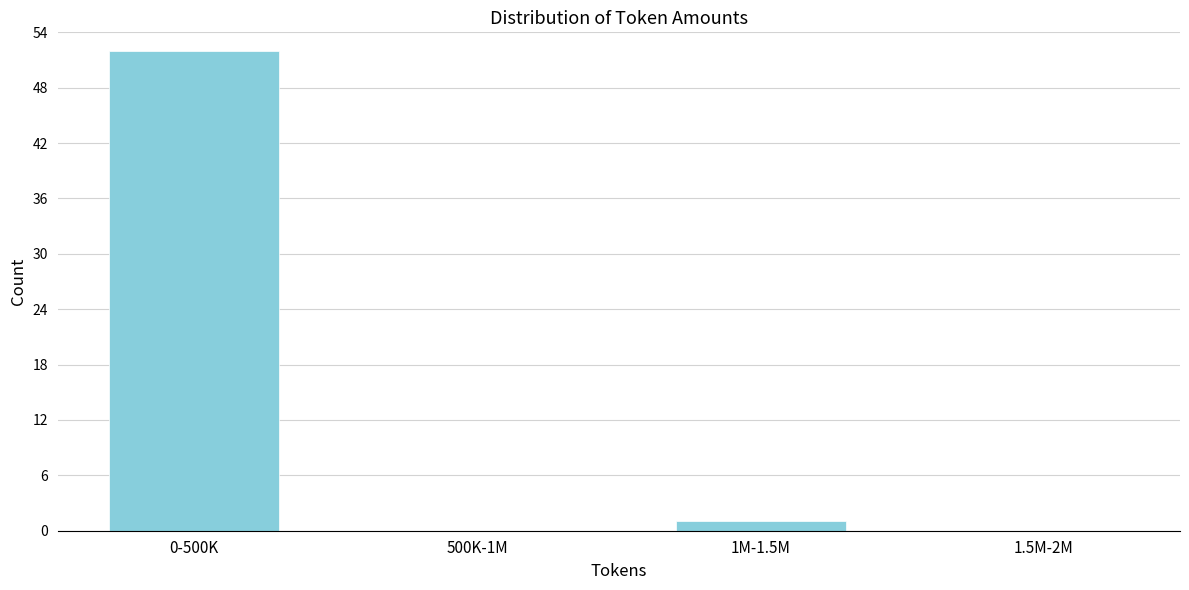

Reading right to left, list all the values displayed in this chart.

1.5M-2M=0	1M-1.5M=1	500K-1M=0	0-500K=52